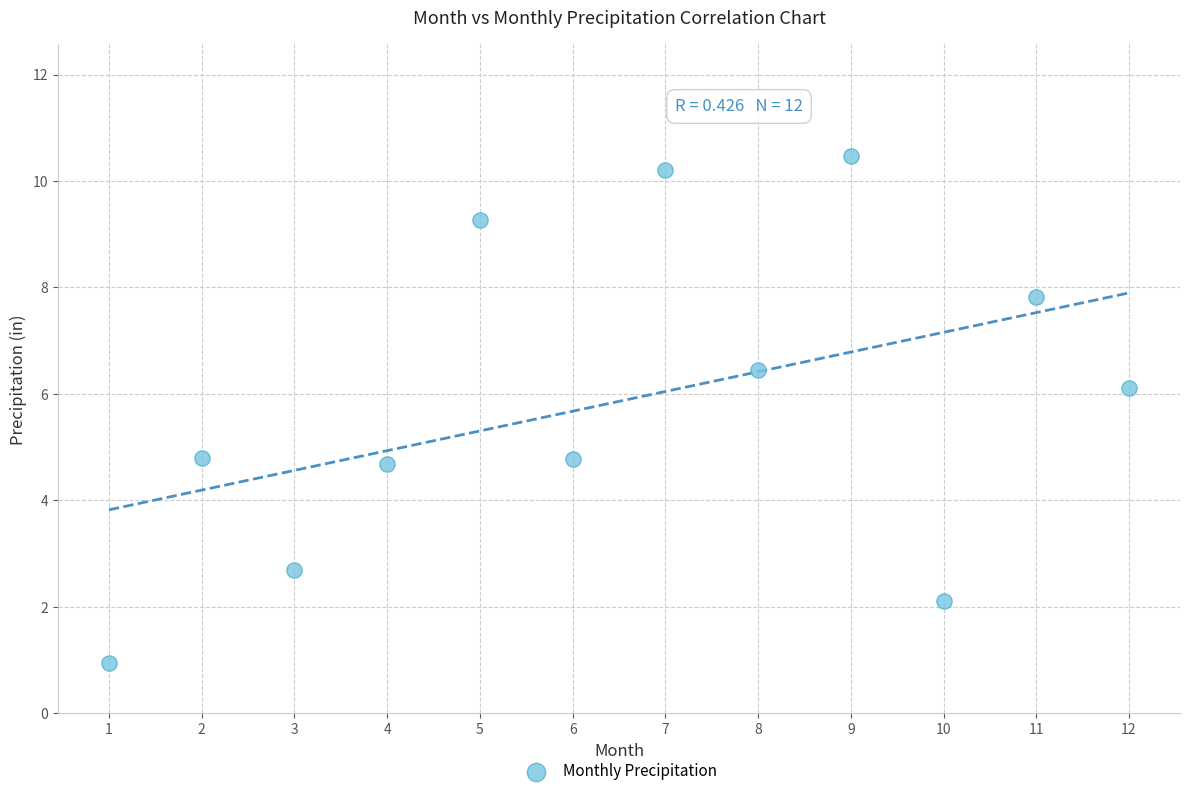

What is the range of Y values (max minus min)?

9.5